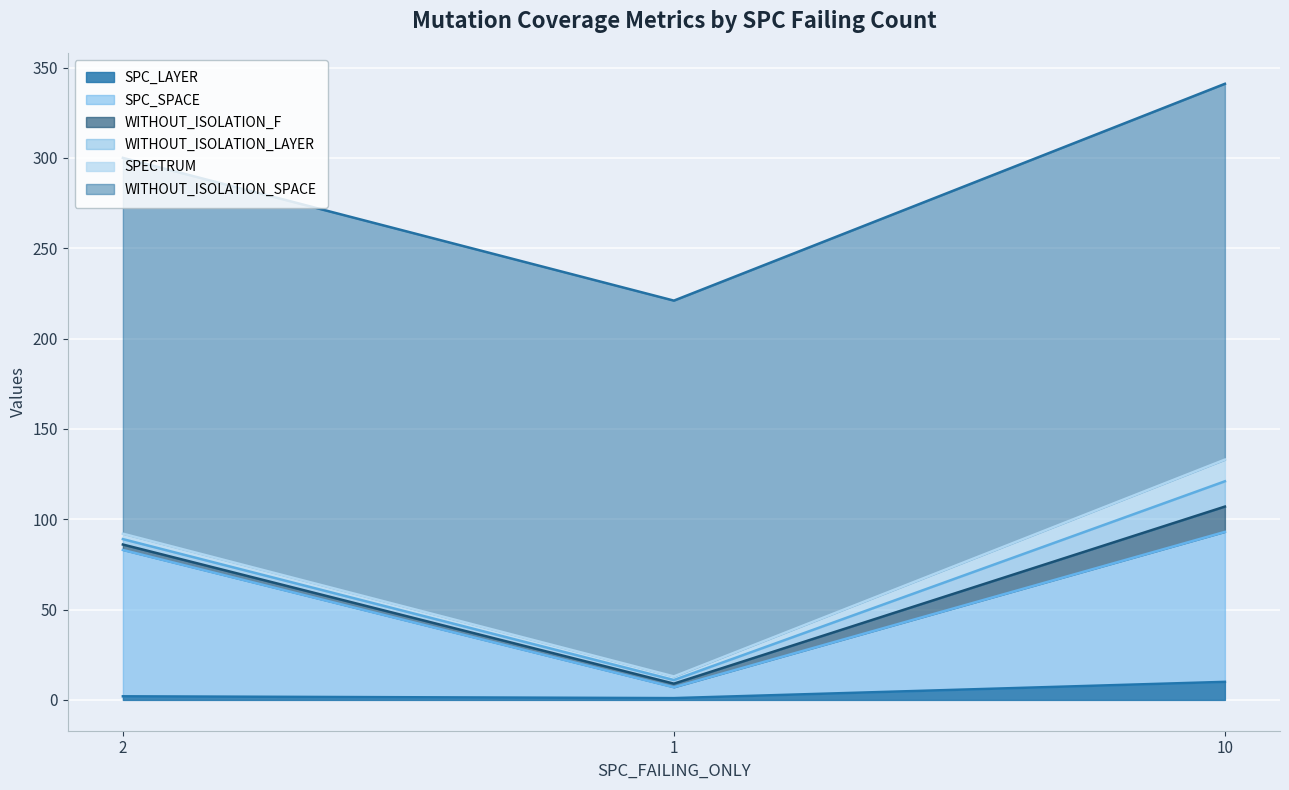

True or false: WITHOUT_ISOLATION_SPACE has a value of 208 at 10.

True